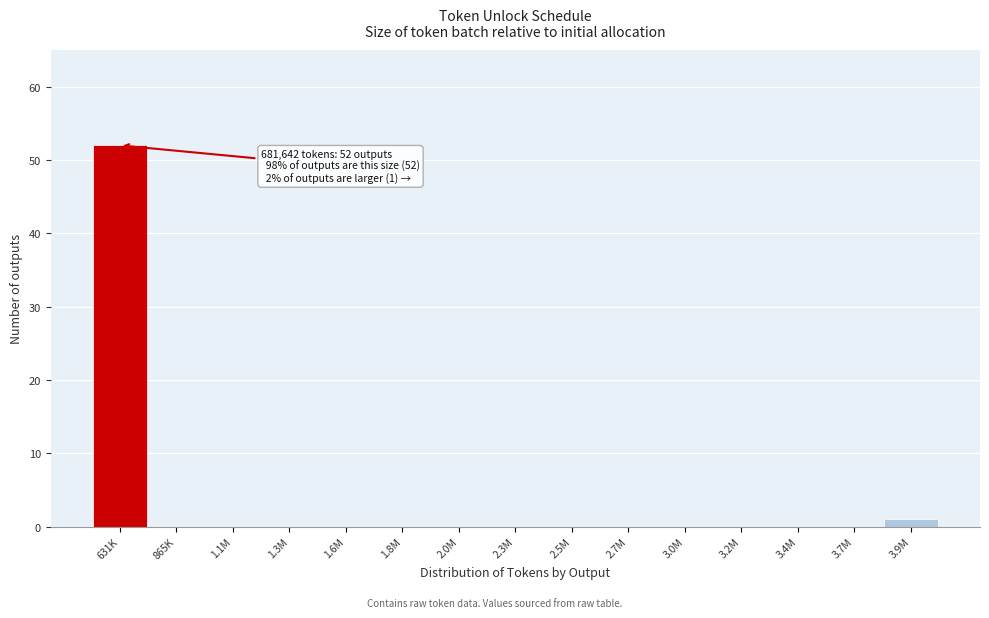

Reading left to right, transcribe all the data shown in this chart.

631K=52	865K=0	1.1M=0	1.3M=0	1.6M=0	1.8M=0	2.0M=0	2.3M=0	2.5M=0	2.7M=0	3.0M=0	3.2M=0	3.4M=0	3.7M=0	3.9M=1